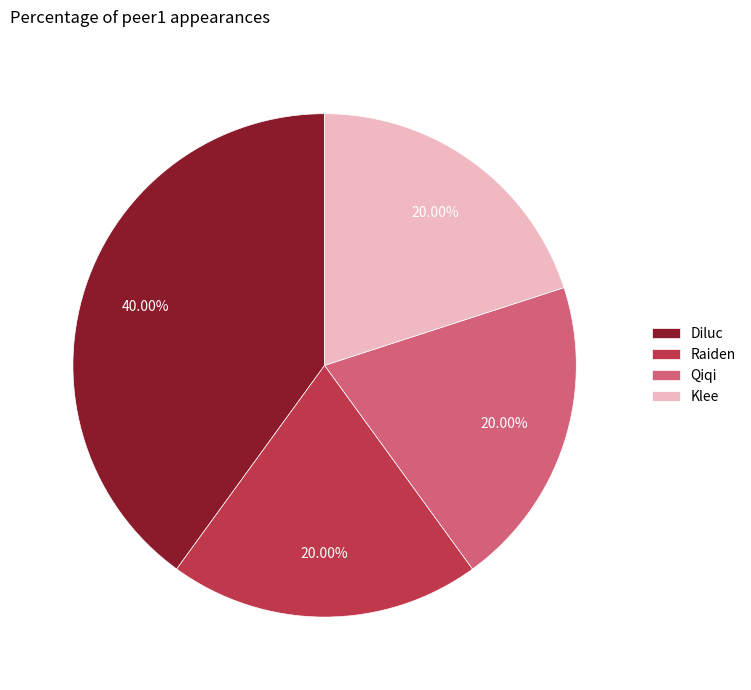

The Diluc slice represents 40% of the pie. True or false?

True